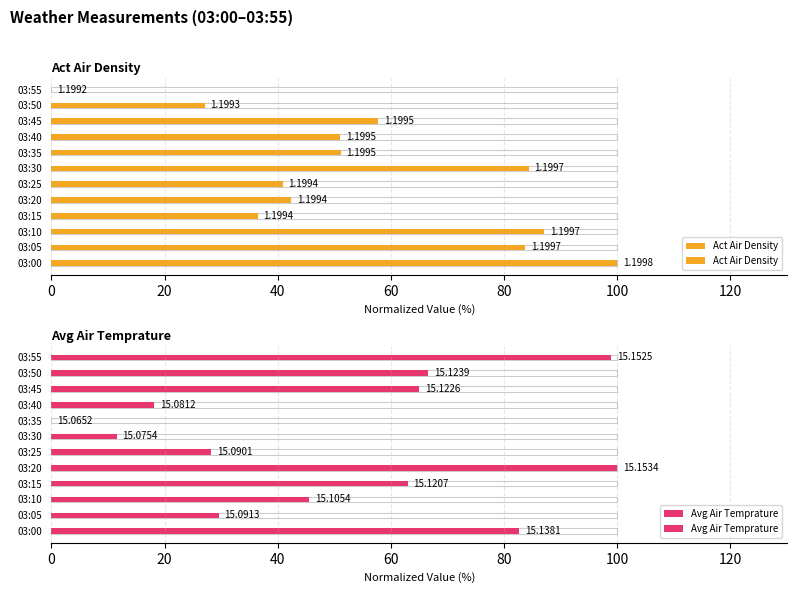

Between 03:30 and 03:55, which series saw the biggest shift?

Avg Air Temprature